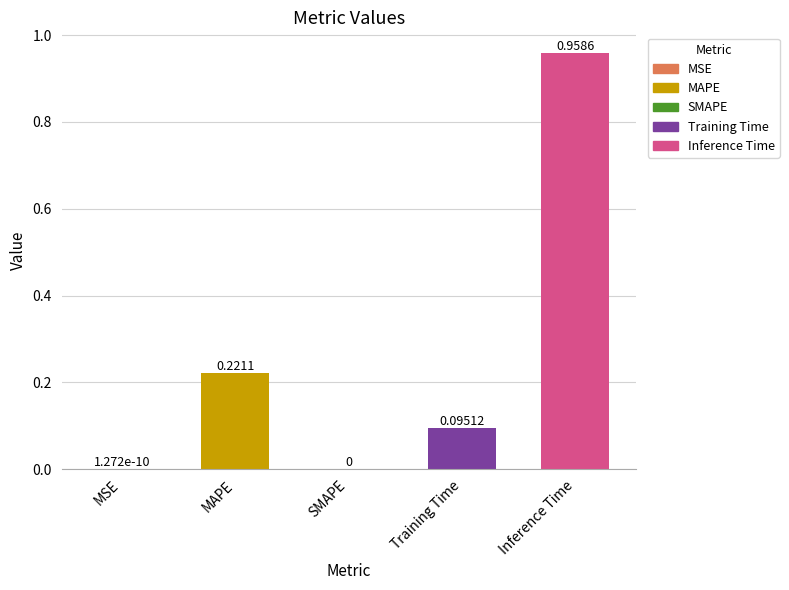

Which category has the highest value across all series?

Inference Time